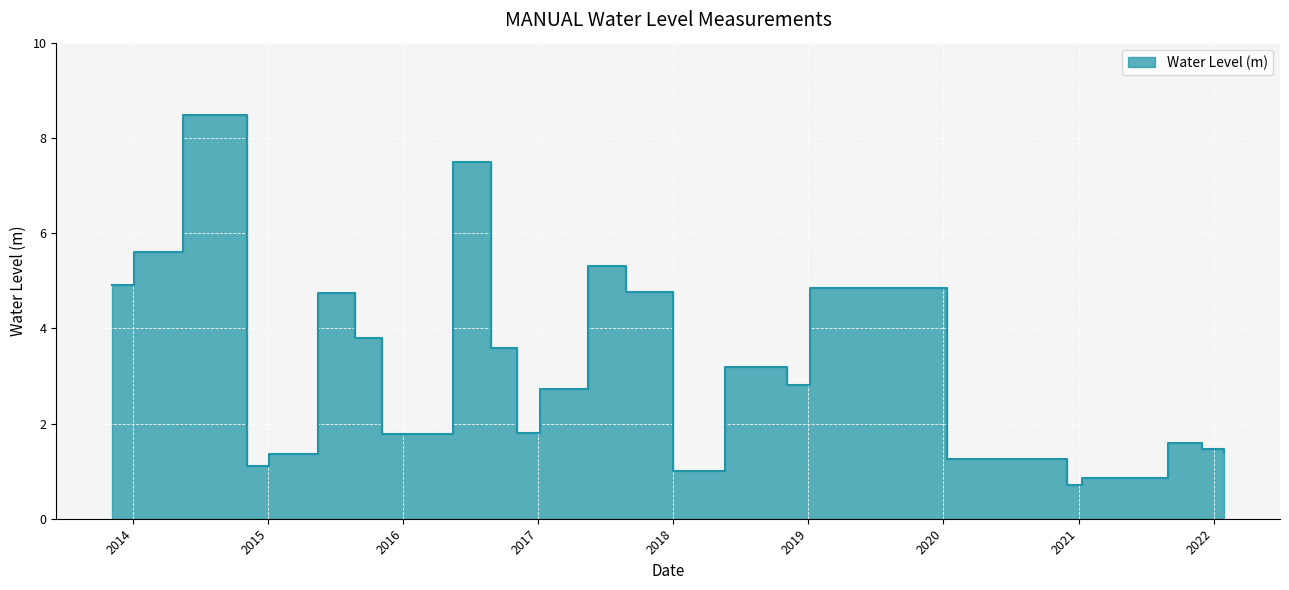

At which category does the chart reach its peak across all series?

2014-05-15